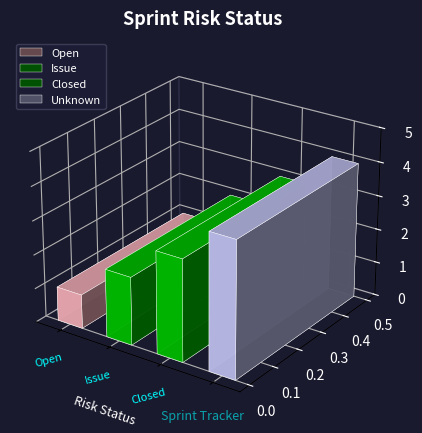

How many categories are shown in the chart?

4